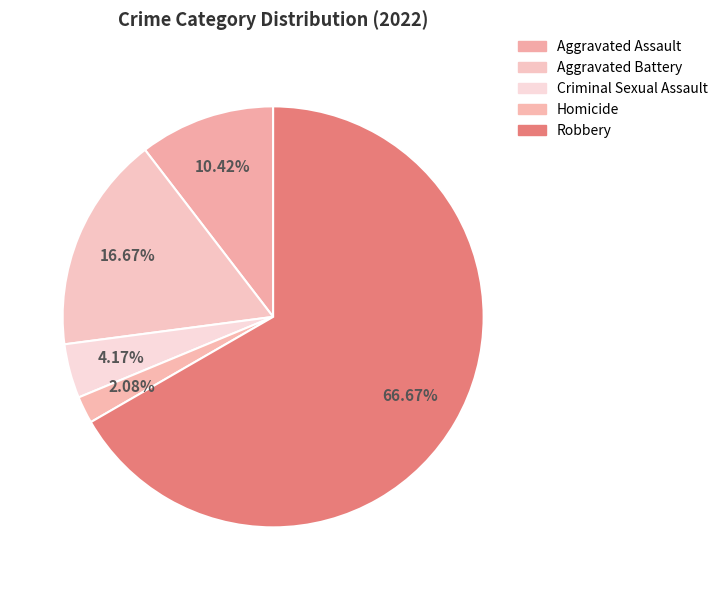

Count the number of slices in the pie.

5